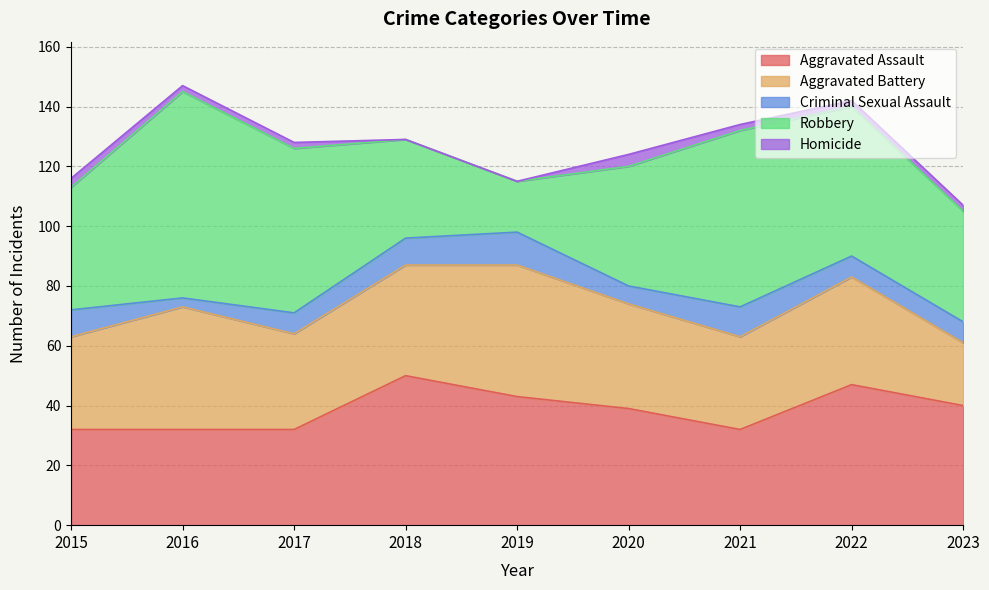

How many lines are shown in the chart?

5